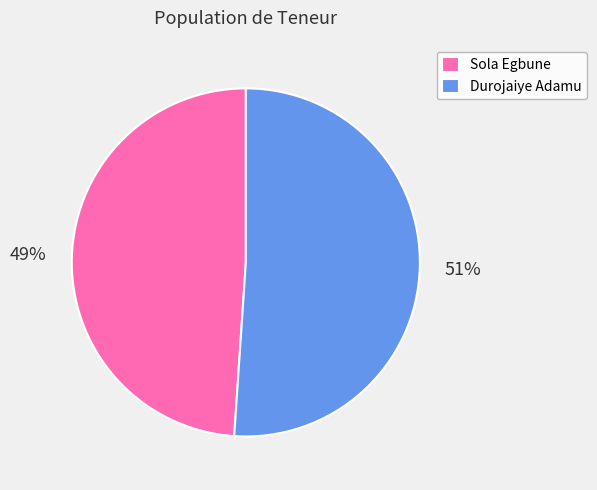

To the nearest percent, what portion does Durojaiye Adamu represent?

51%